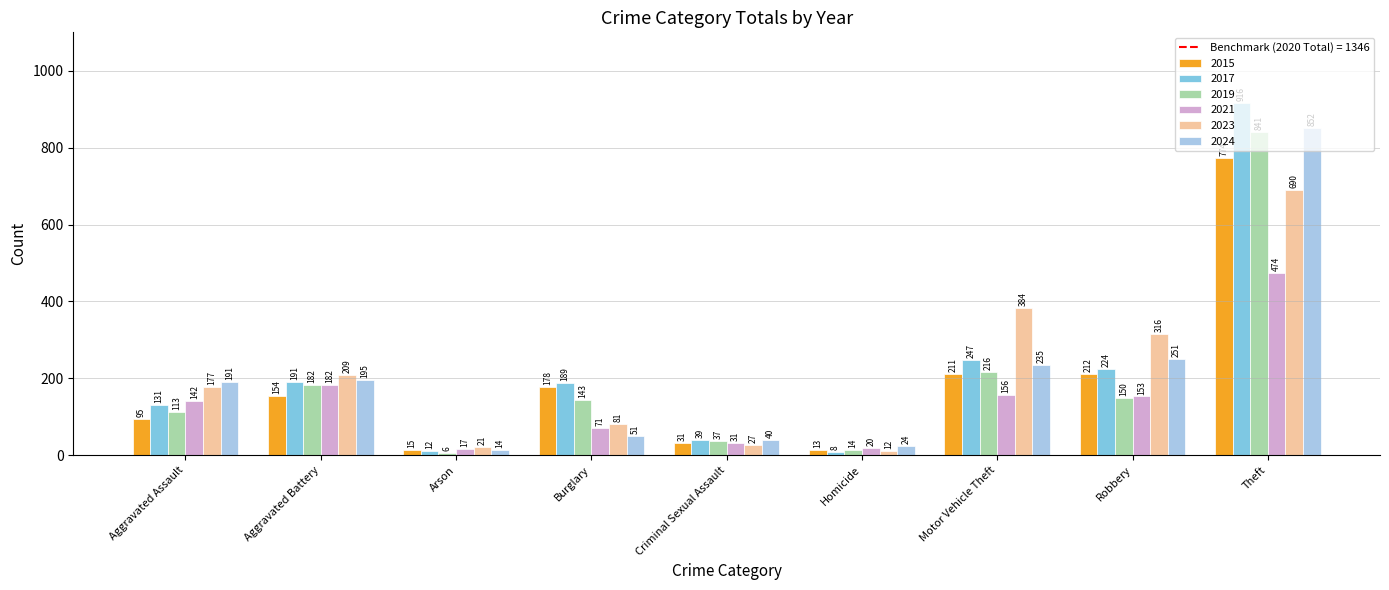

Does the chart contain stacked bars?

No